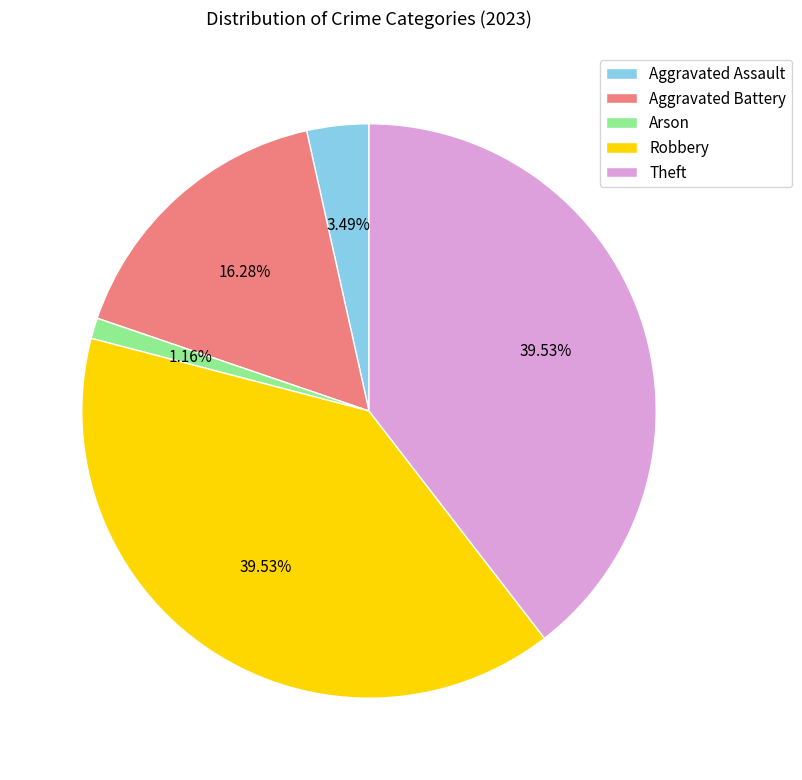

True or false: Theft accounts for 40% of the total.

True